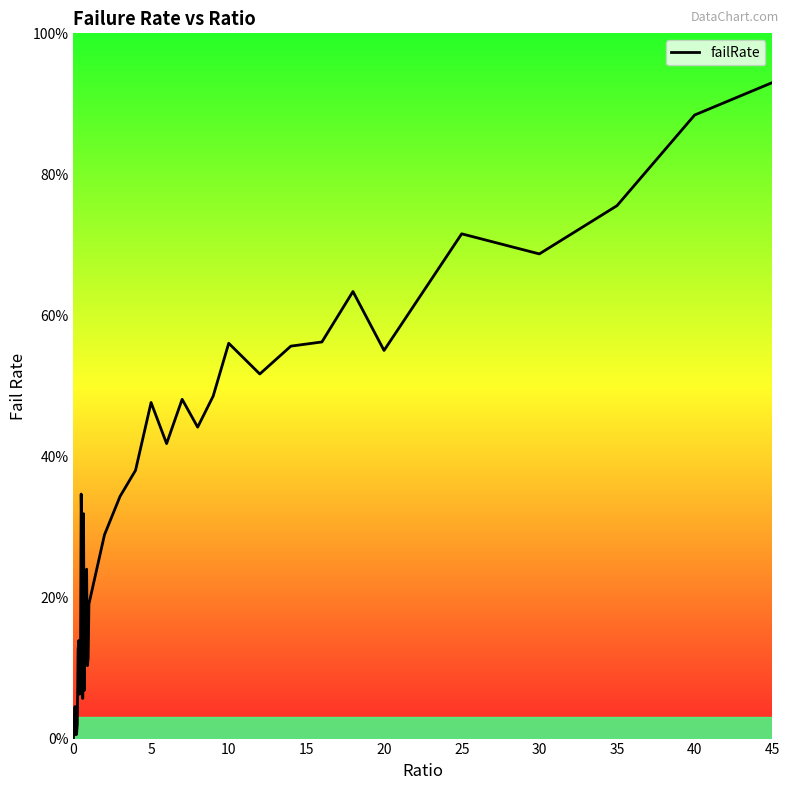

Does the chart display data point markers on the line(s)?

No